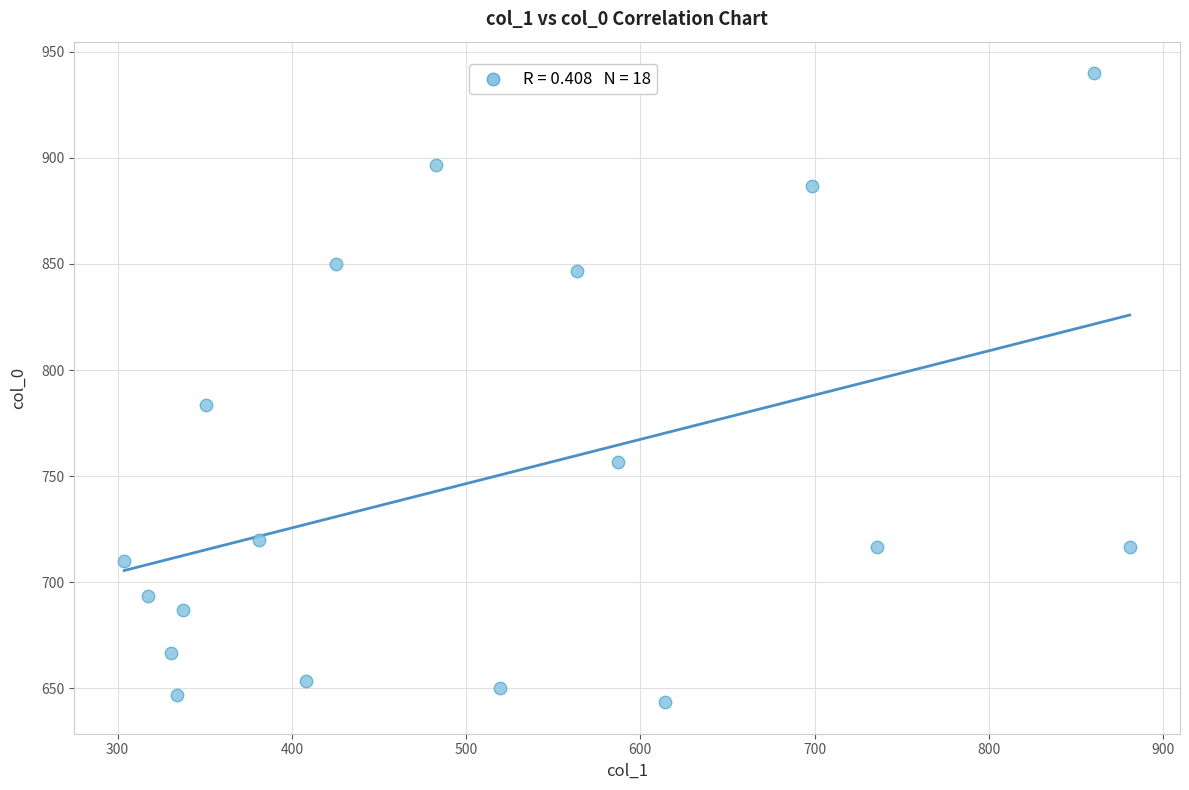

What Y value in the scatter plot is closest to 791?

783.3